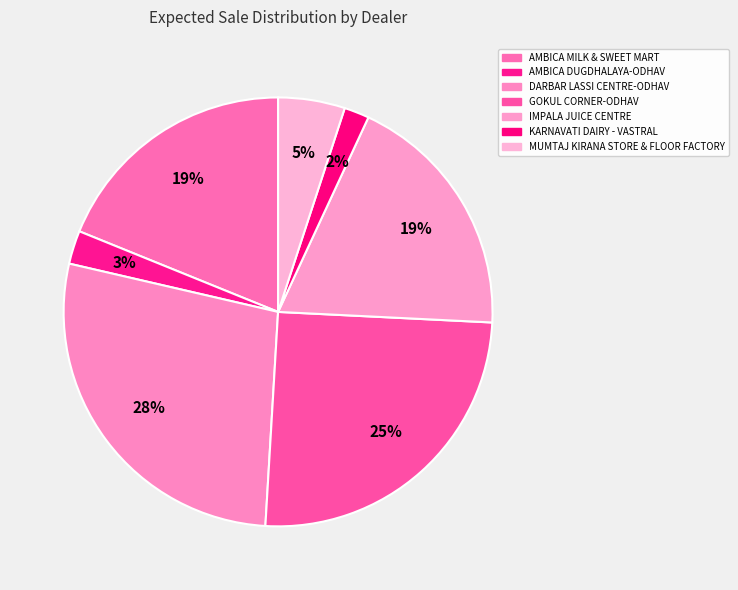

Is it true that KARNAVATI DAIRY - VASTRAL is 1% of the pie?

False